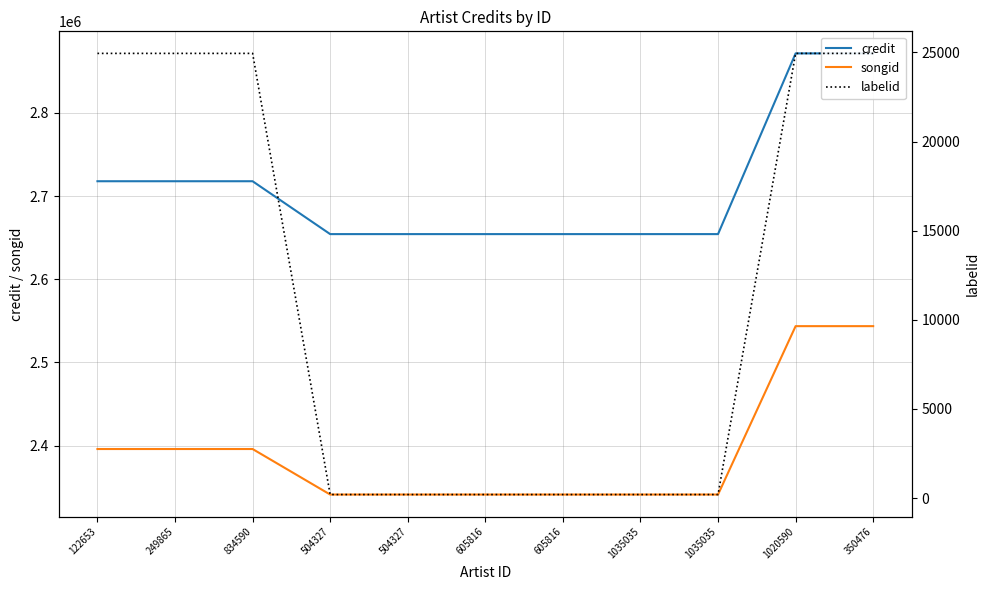

Does the chart have visible grid lines?

Yes